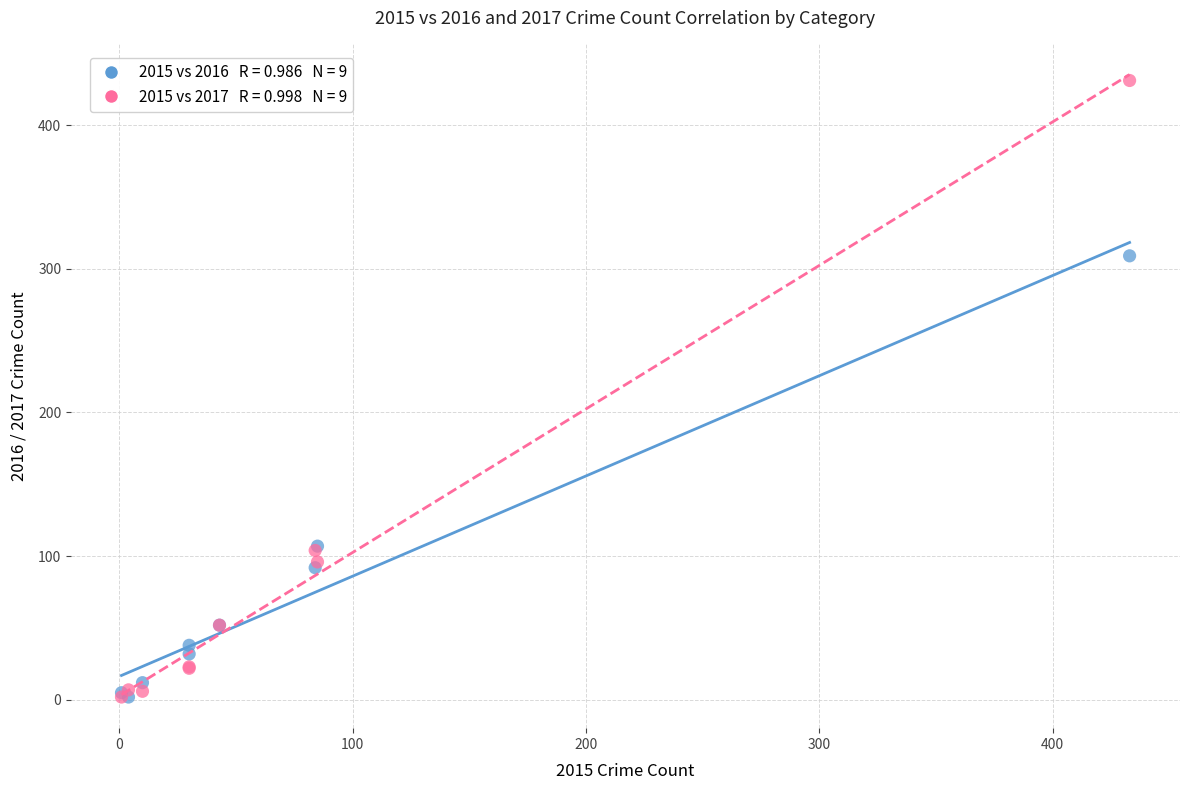

Across all series, what Y value is closest to 216?

309